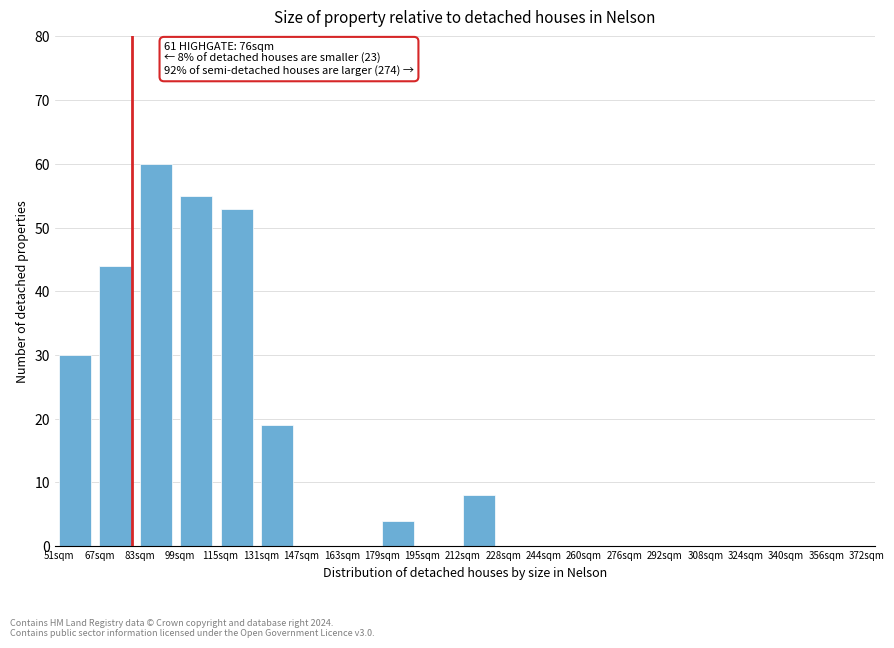

Reading right to left, list all the values displayed in this chart.

356sqm=0	340sqm=0	324sqm=0	308sqm=0	292sqm=0	276sqm=0	260sqm=0	244sqm=0	228sqm=0	212sqm=8	195sqm=0	179sqm=4	163sqm=0	147sqm=0	131sqm=19	115sqm=53	99sqm=55	83sqm=60	67sqm=44	51sqm=30